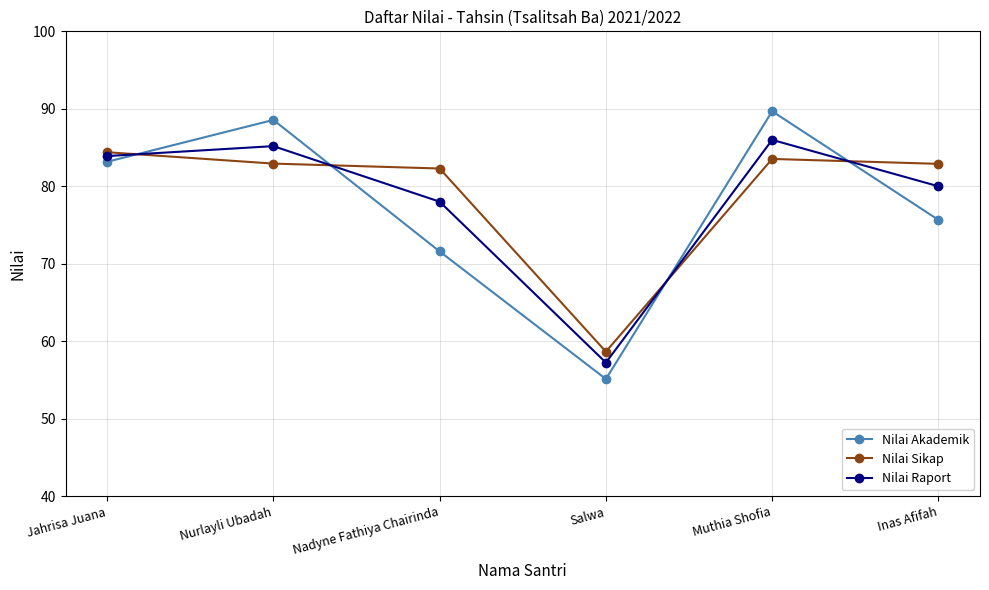

What is the sum of the Nilai Akademik values at Salwa and Inas Afifah?

130.8